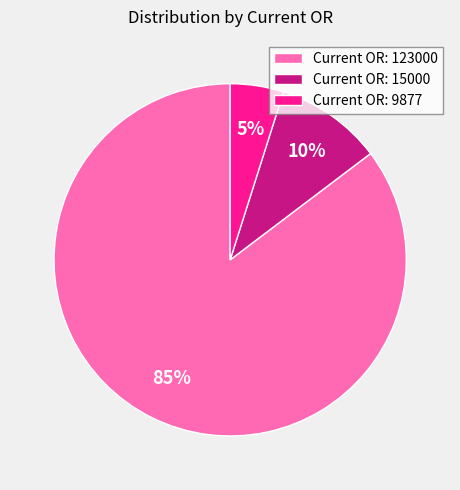

Does any single category account for the majority?

Yes